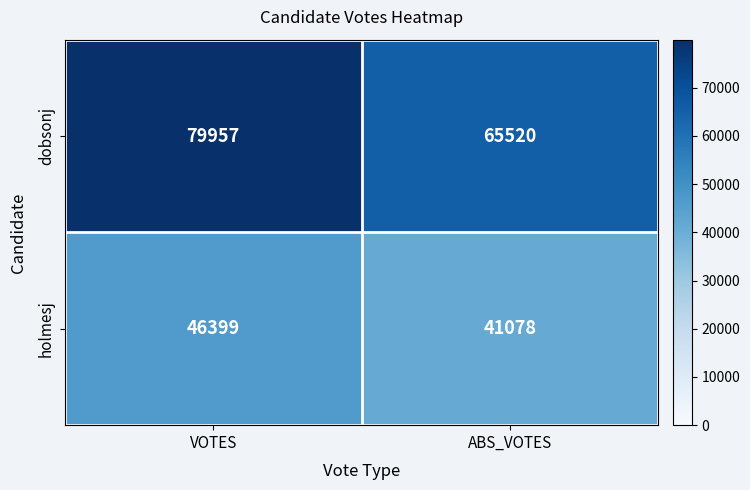

Reading right to left, extract all data points from this chart.

dobsonj: 65520	79957
holmesj: 41078	46399